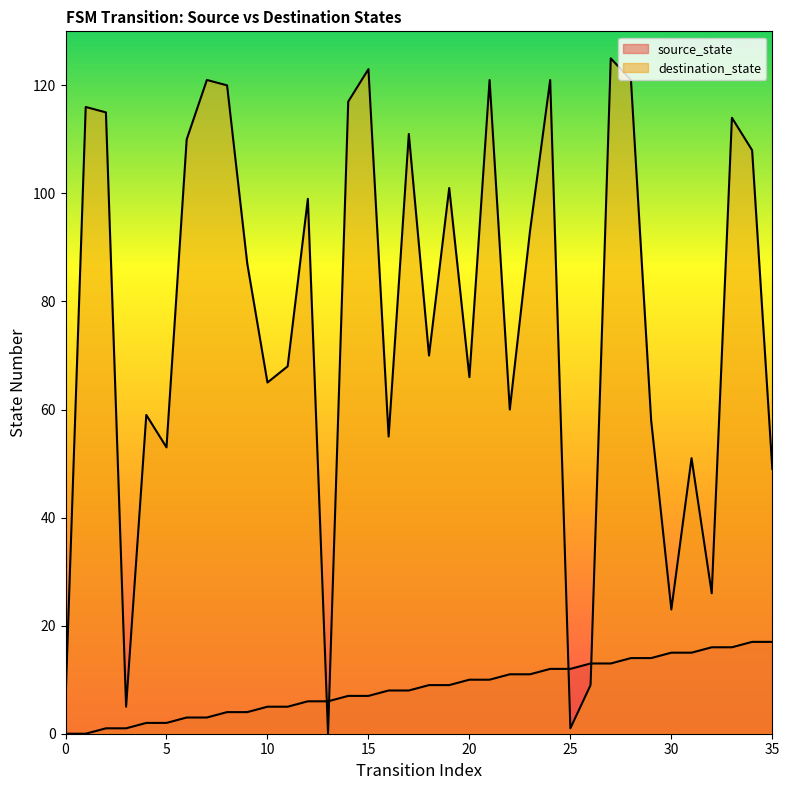

What are all the series names shown in the legend?

source_state, destination_state